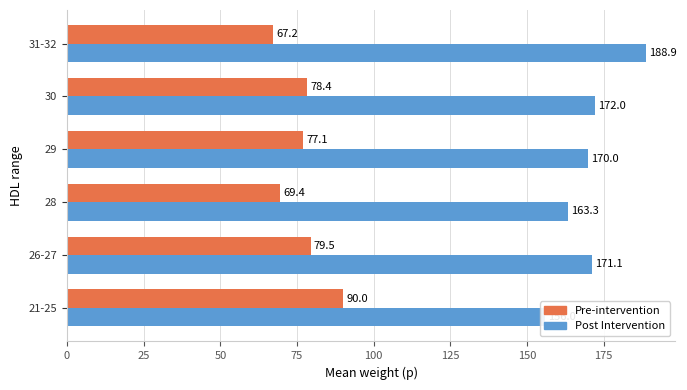

What is the maximum value shown in the chart?

188.9